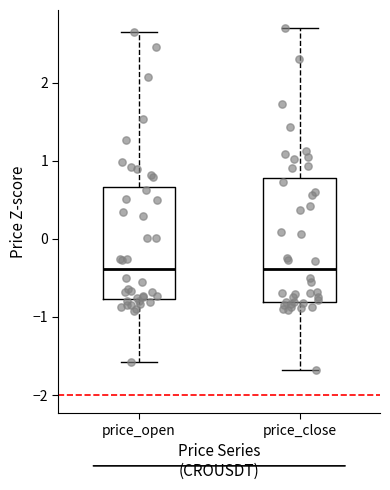

Reading left to right, transcribe this box plot: for each box, give where its median line is, the range the box spans, and where its two whiskers end, as read against the y-axis. The values are not printed on the chart, so give them approximately, as read against the axis.

price_open: median -0.4, box -0.8 to 0.7, whiskers -1.6 to 2.6
price_close: median -0.4, box -0.8 to 0.8, whiskers -1.7 to 2.7